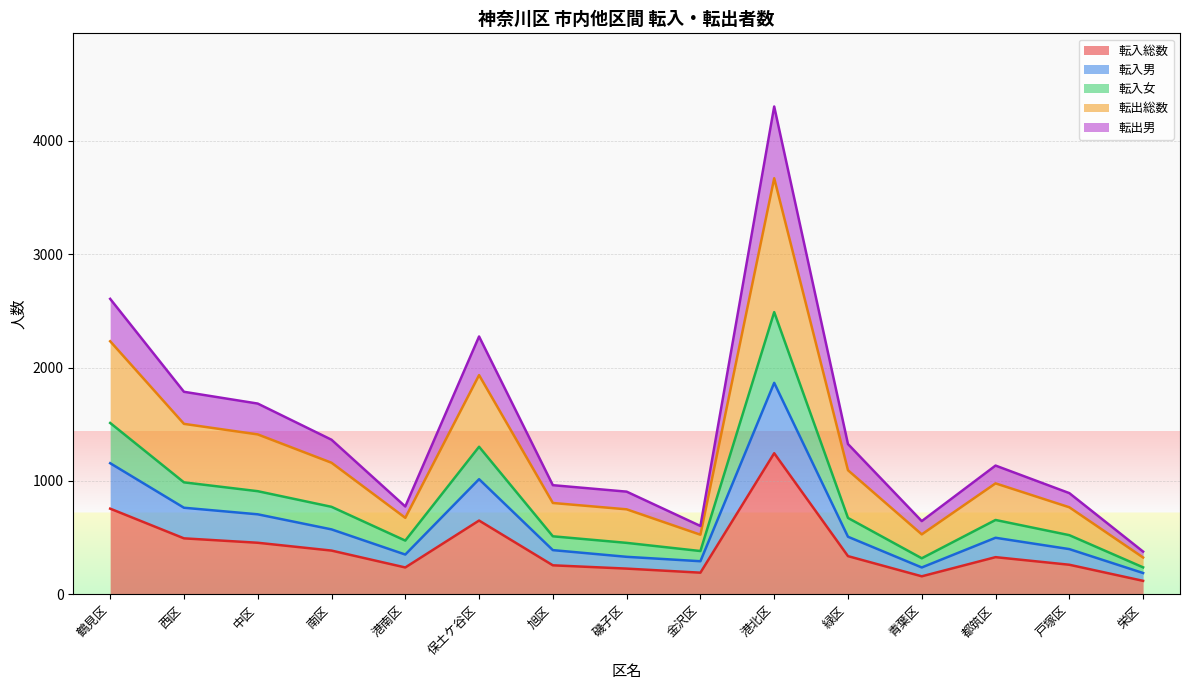

Does the chart display data point markers on the line(s)?

No